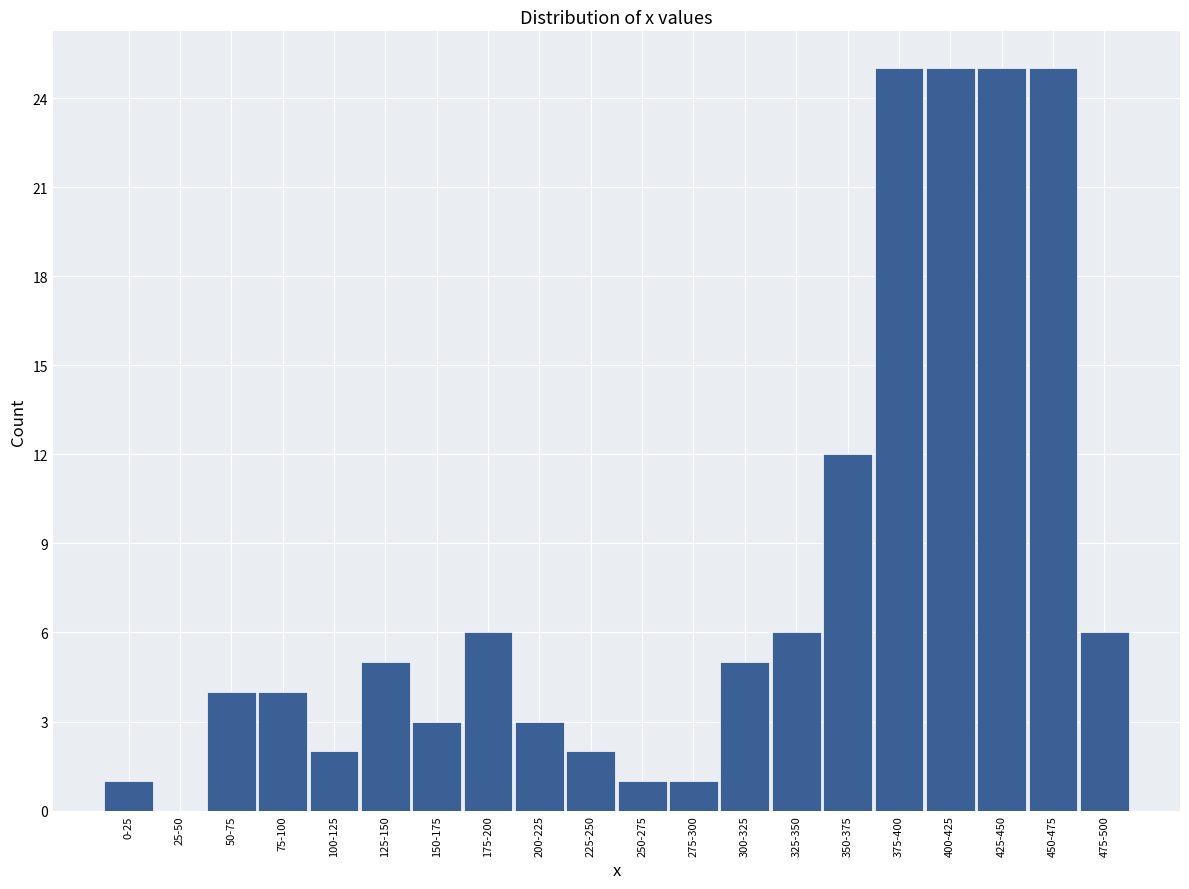

Reading left to right, transcribe all the data shown in this chart.

0-25=1	25-50=0	50-75=4	75-100=4	100-125=2	125-150=5	150-175=3	175-200=6	200-225=3	225-250=2	250-275=1	275-300=1	300-325=5	325-350=6	350-375=12	375-400=25	400-425=25	425-450=25	450-475=25	475-500=6